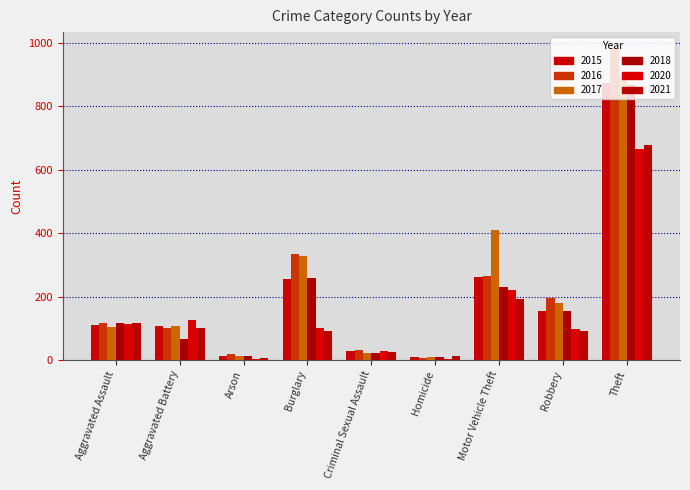

Reading right to left, list all the values displayed in this chart.

2015: 874	154	261	9	28	254	13	108	110
2016: 984	194	265	7	30	333	20	102	118
2017: 892	178	411	8	21	329	14	108	105
2018: 868	155	231	10	21	257	12	67	115
2020: 666	97	222	2	28	100	4	126	113
2021: 678	91	193	13	26	90	6	100	115